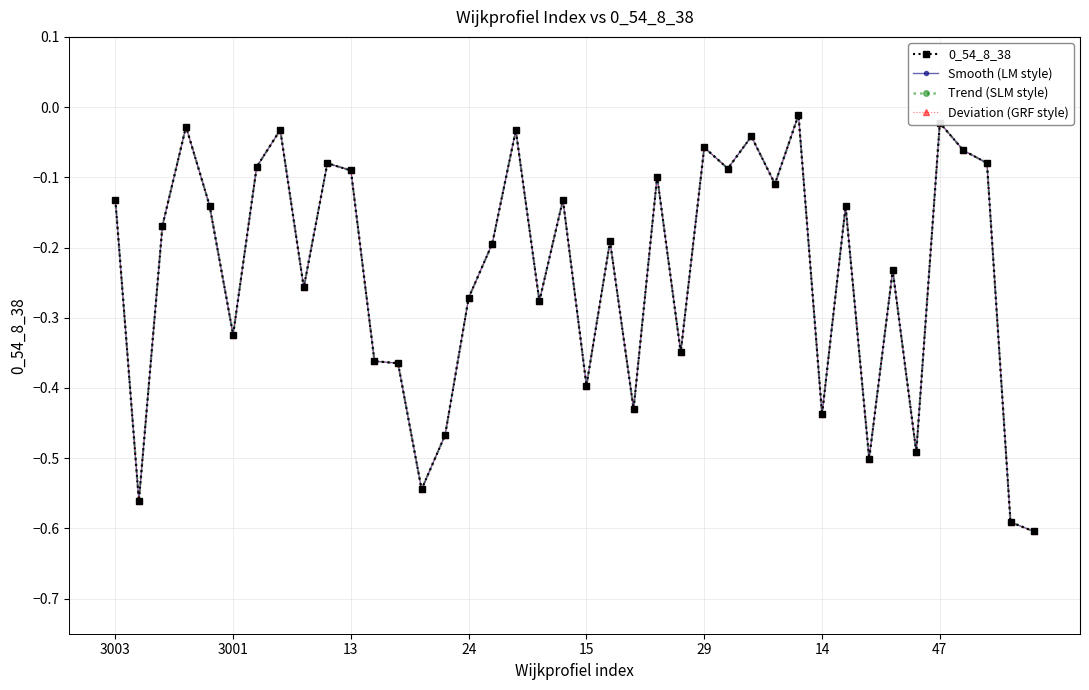

Does the chart display data point markers on the line(s)?

Yes